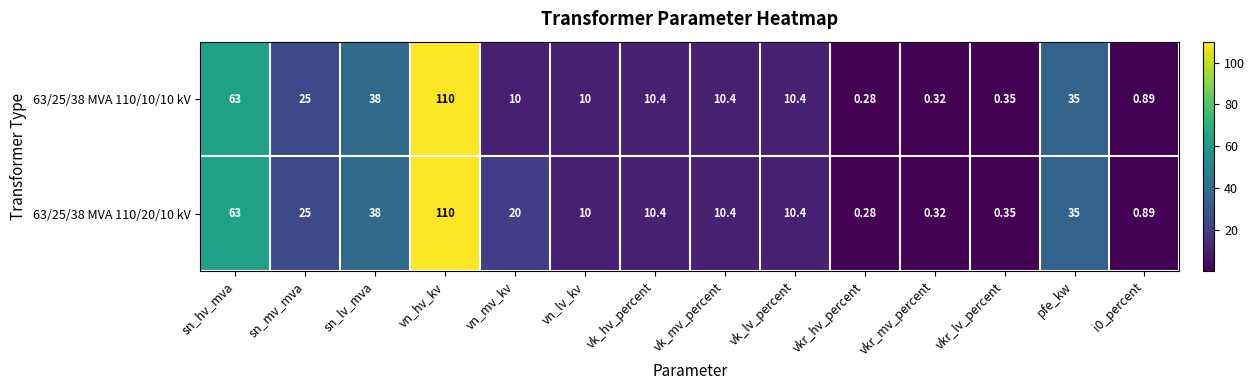

Which label corresponds to the largest value in the chart?

vn_hv_kv